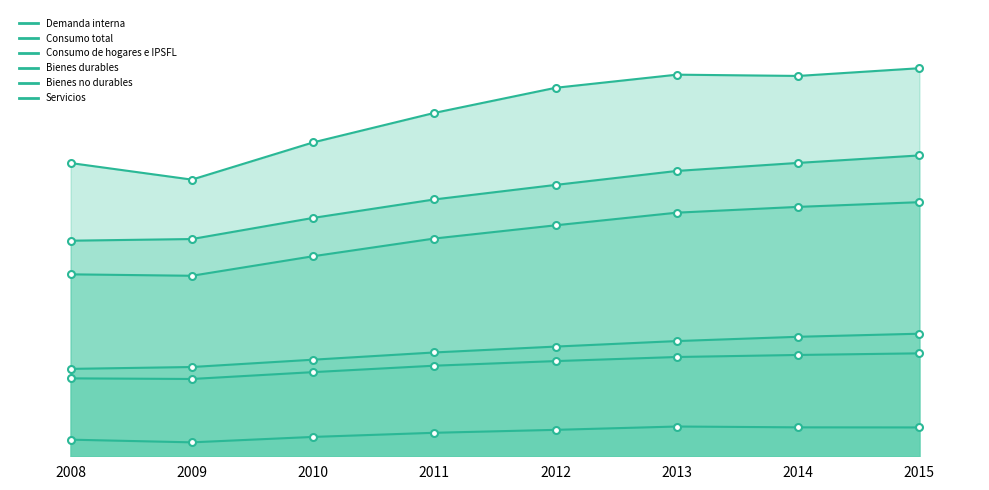

Is it true that Consumo de hogares e IPSFL equals 62763511 at 2010?

True